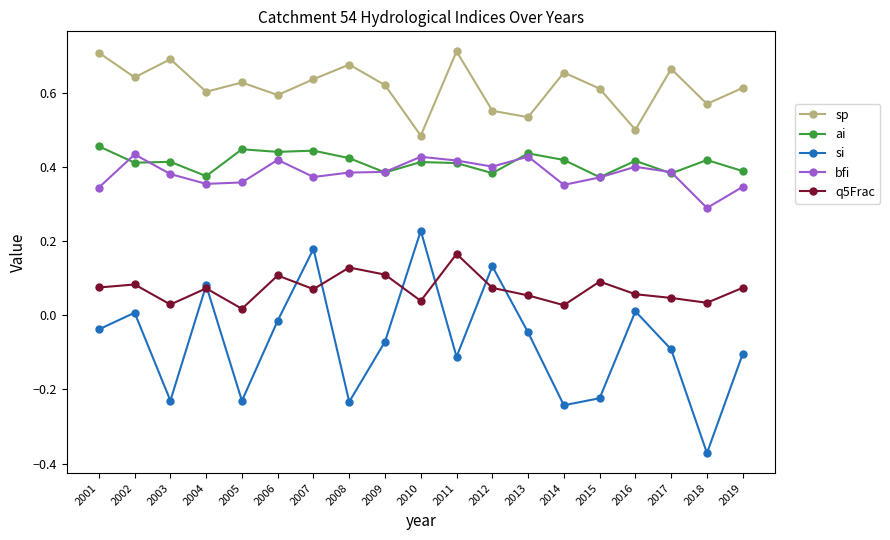

Is it true that sp equals 0.6 at 2002?

True